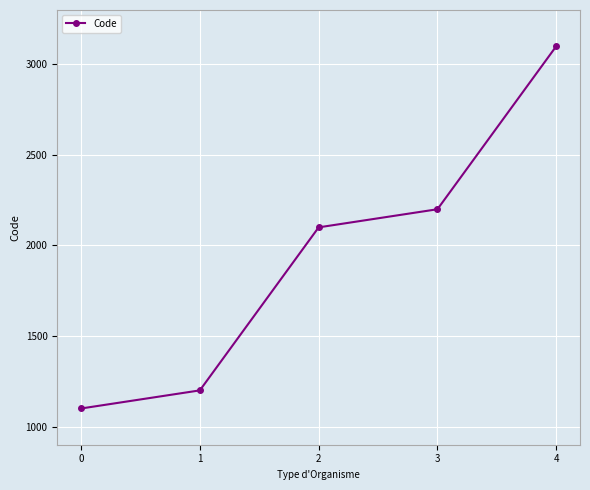

Reading right to left, list all the values displayed in this chart.

3100	2200	2100	1200	1100